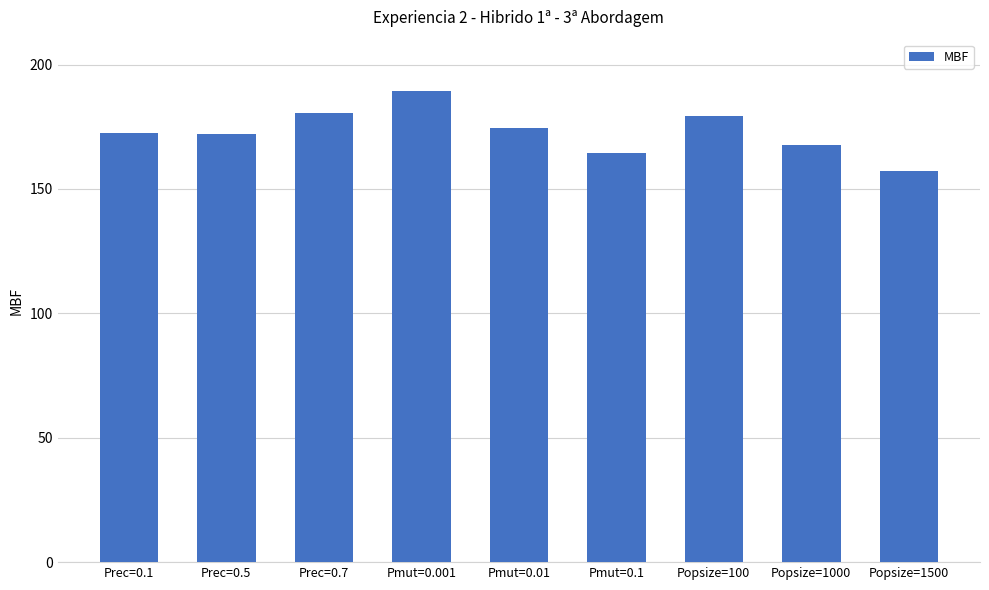

Are the bars horizontal?

No